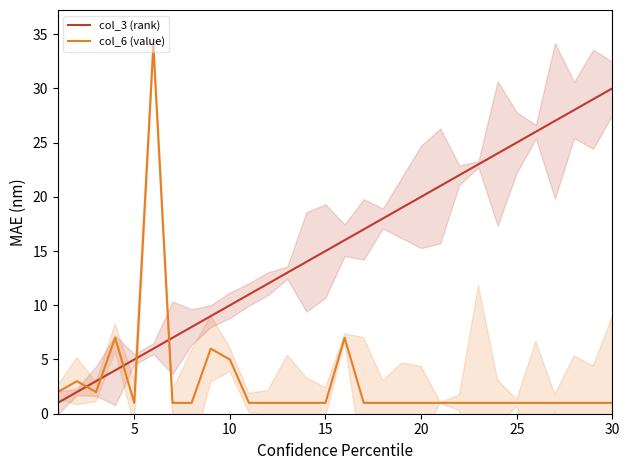

True or false: col_3 (rank) has more than 2 interior local peaks.

False